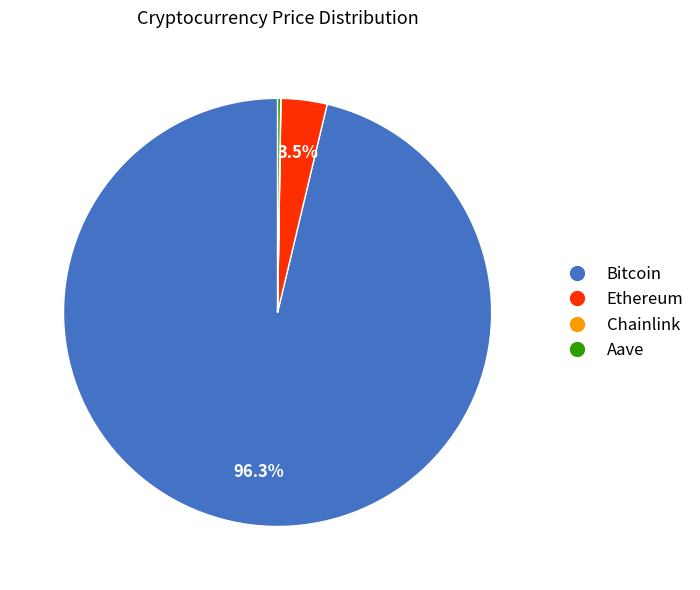

Which category has the biggest portion of the pie?

Bitcoin